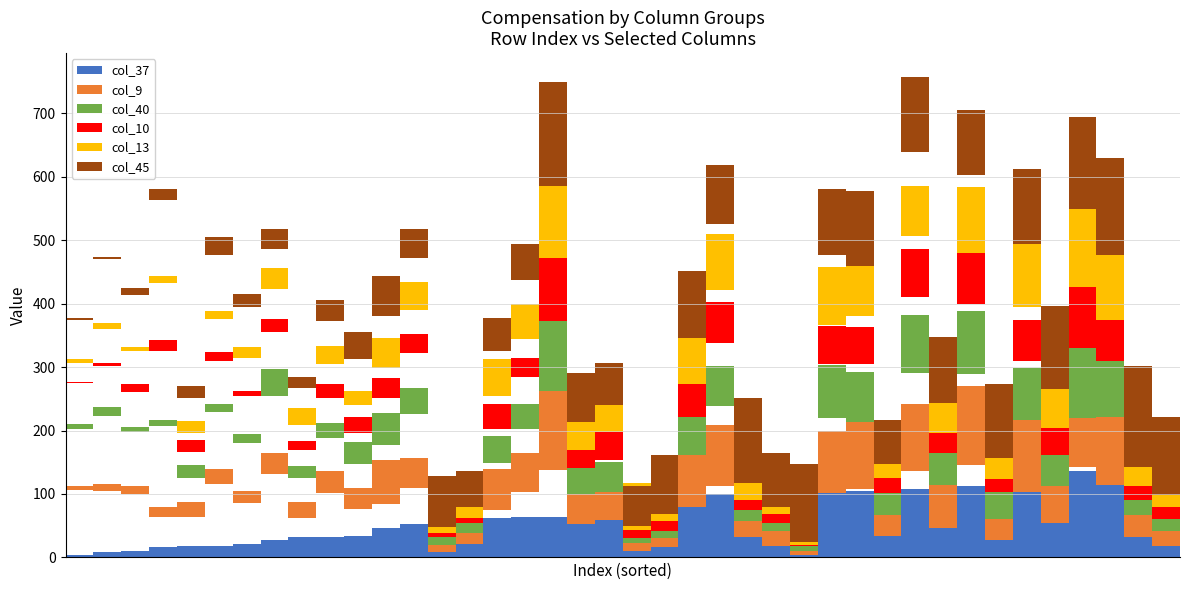

Rank the categories by col_45 value from highest to lowest.

17, 38, 37, 36, 24, 35, 26, 39, 34, 30, 33, 28, 22, 31, 27, 32, 21, 23, 25, 13, 18, 29, 19, 11, 20, 14, 16, 15, 12, 10, 9, 7, 5, 6, 4, 8, 3, 2, 0, 1